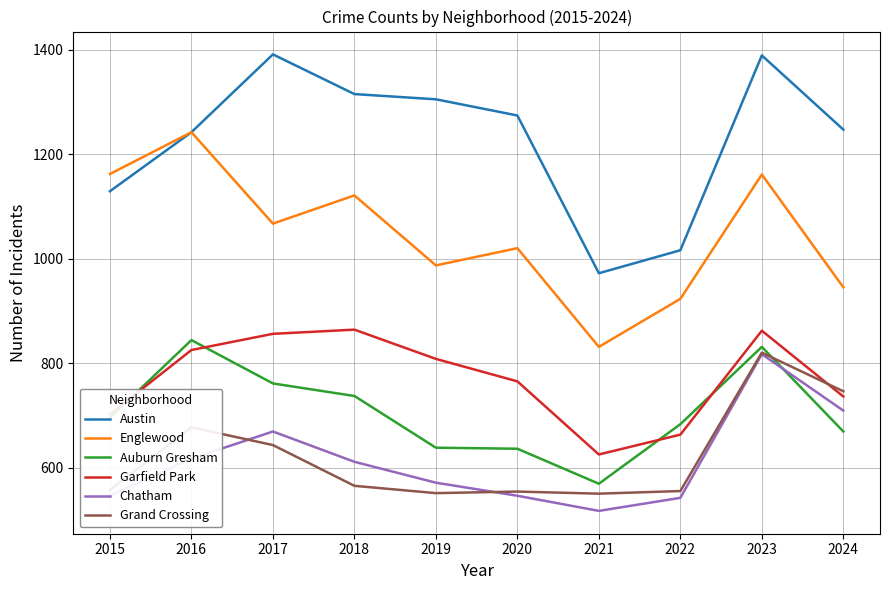

True or false: Austin and Garfield Park cross at least once.

False